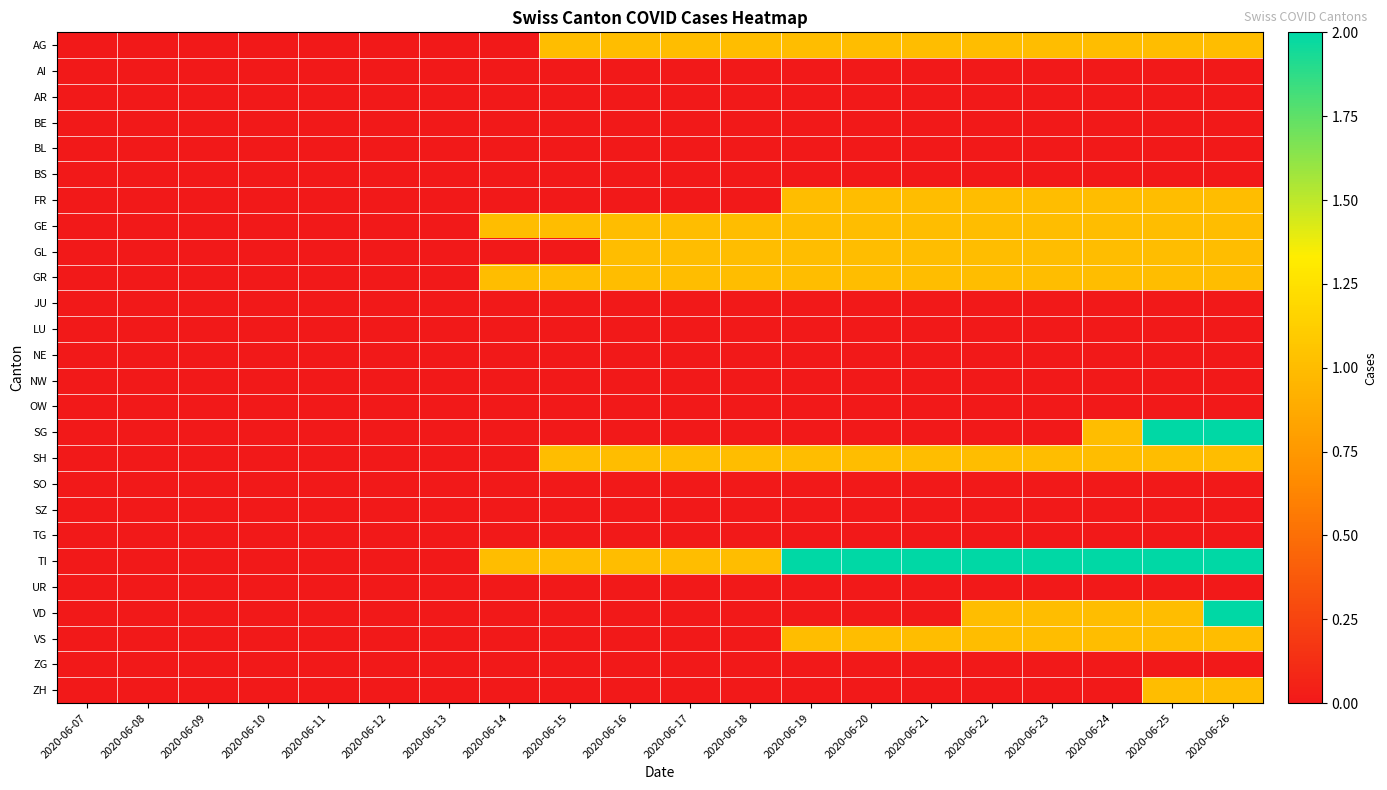

Which series has the largest range (max minus min)?

SG